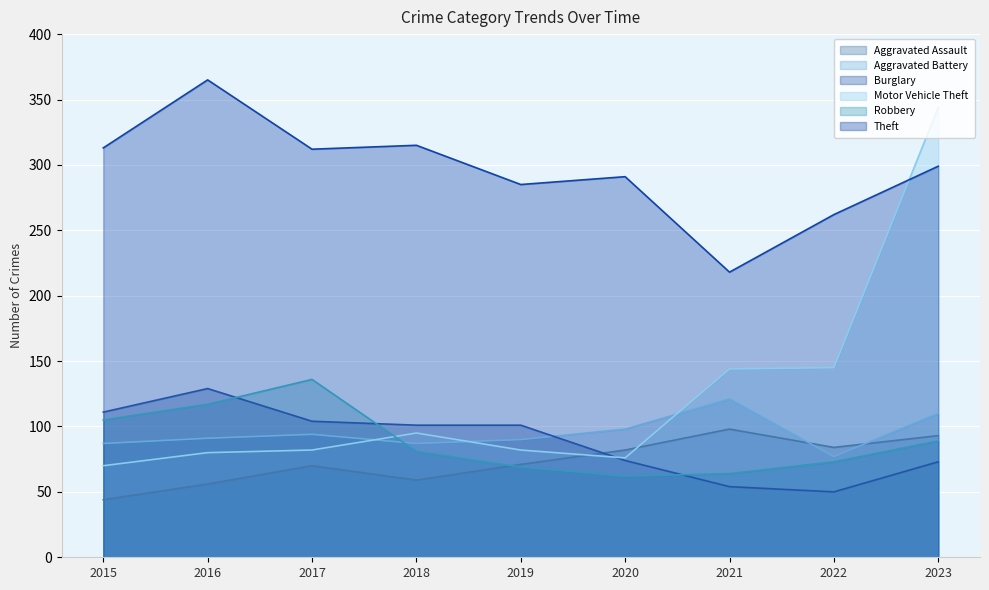

Where does the Robbery series first go above 81?

2015